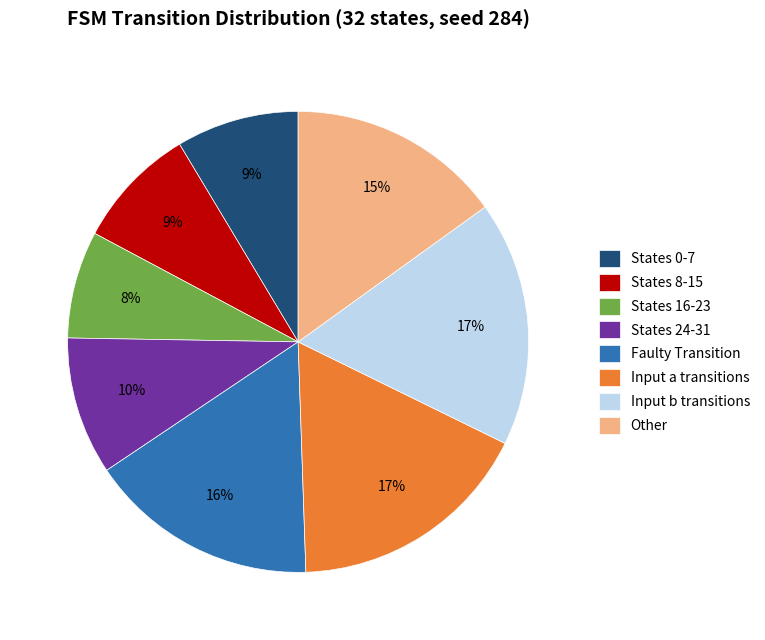

Does any single category account for the majority?

No